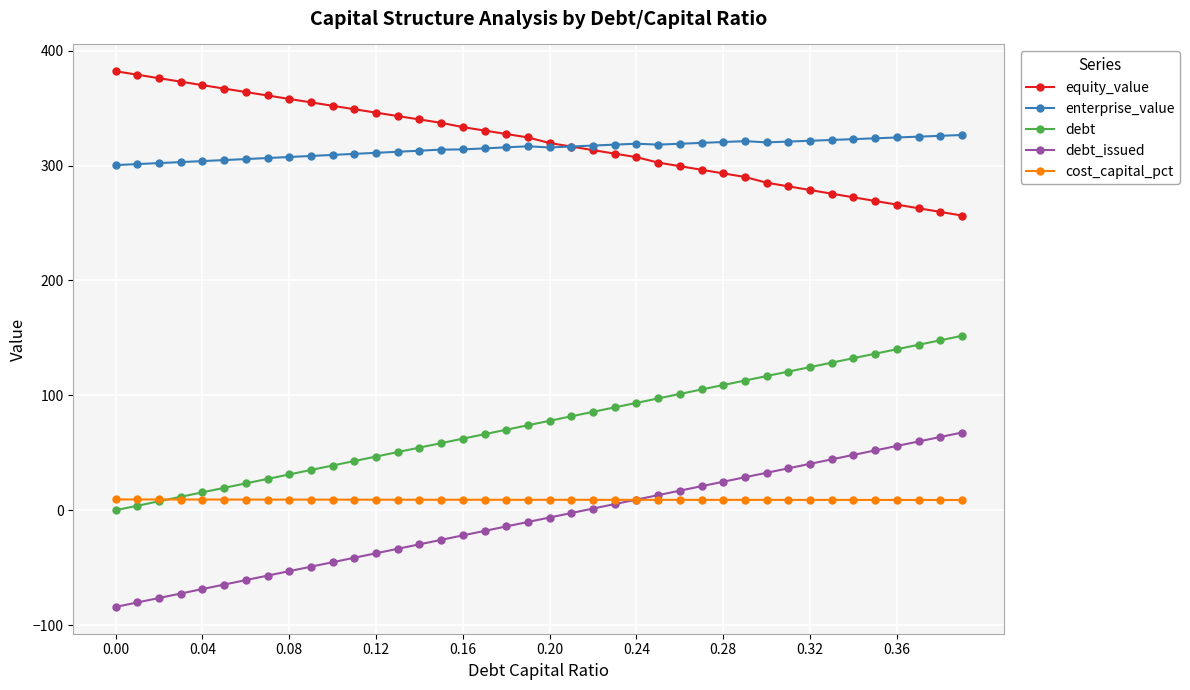

True or false: enterprise_value has more than 2 interior local peaks.

True